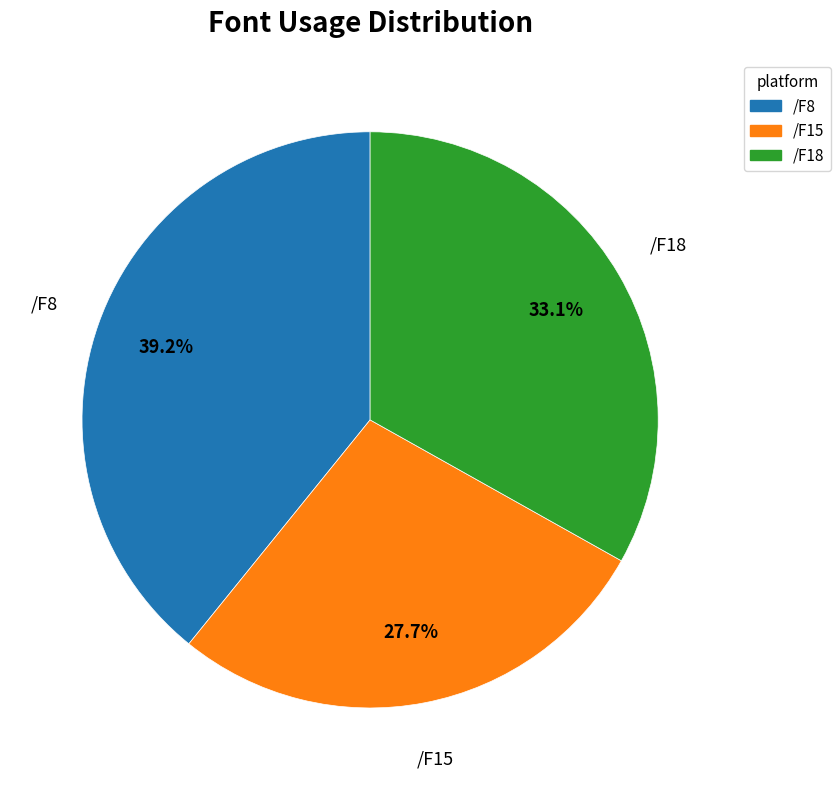

To the nearest percent, what is the average slice percentage?

33%